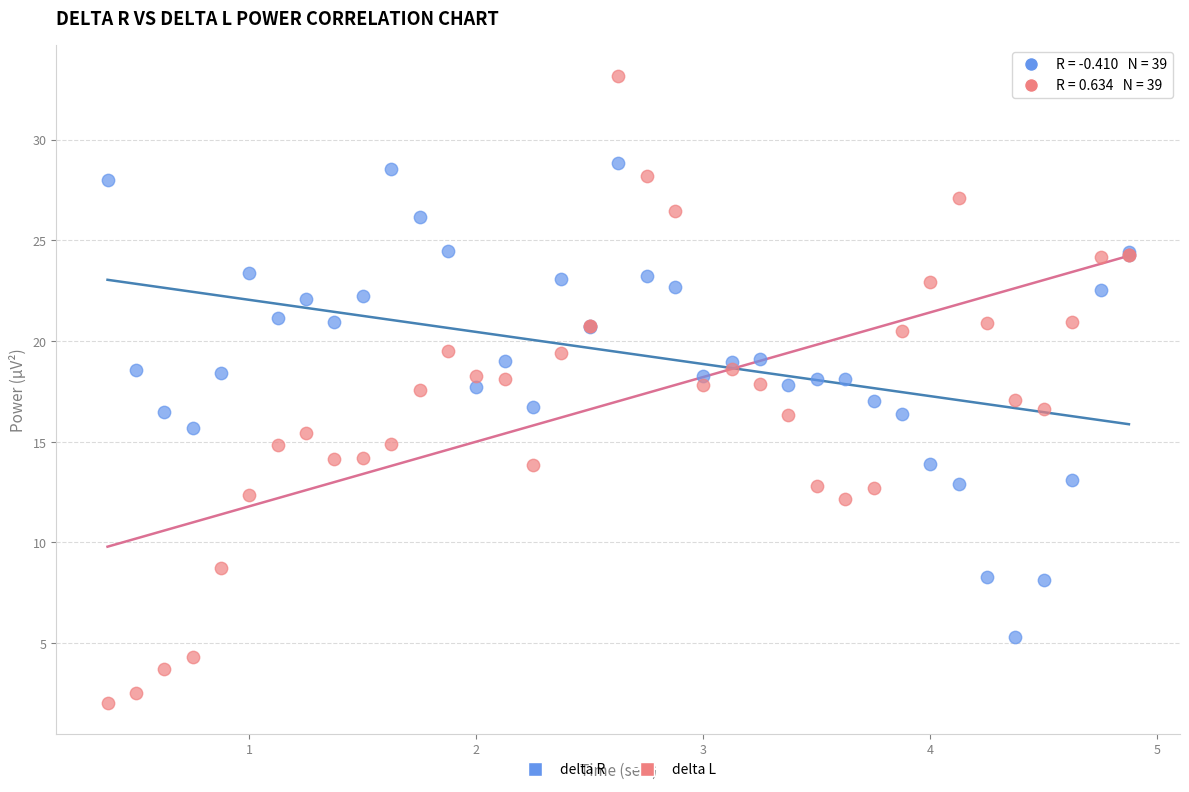

What are all the series names shown in the legend?

delta R, delta L